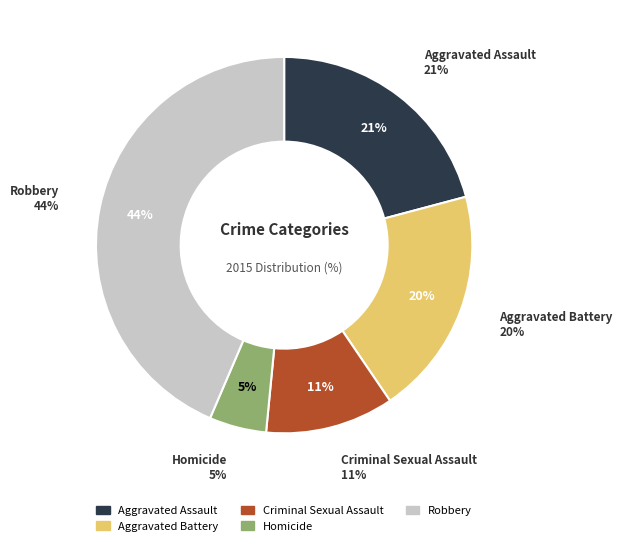

What percentage is the Aggravated Battery slice, to the nearest percent?

20%